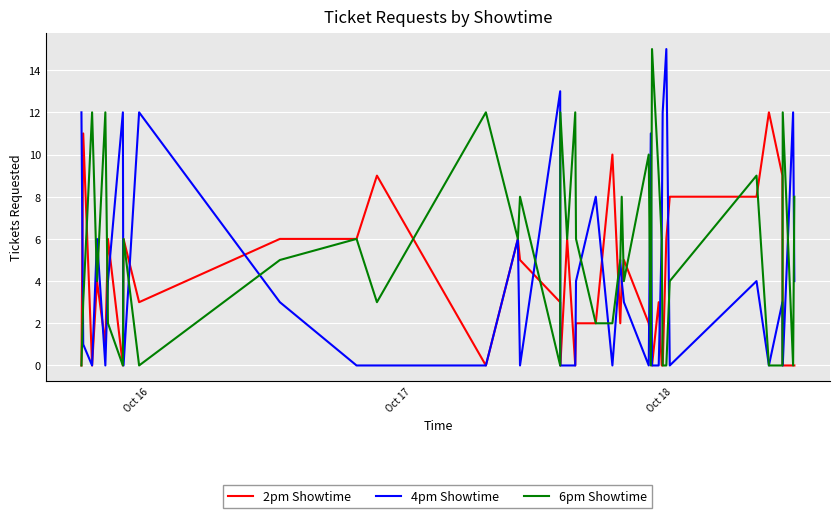

Which series has the largest total across all categories?

6pm Showtime